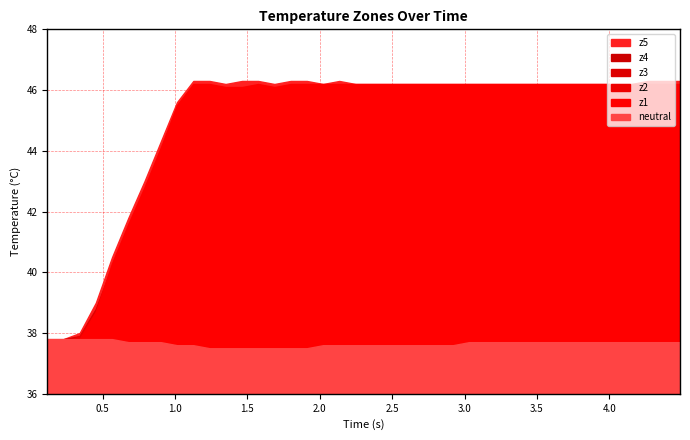

True or false: z2 has a value of 46.0 at 19.

True